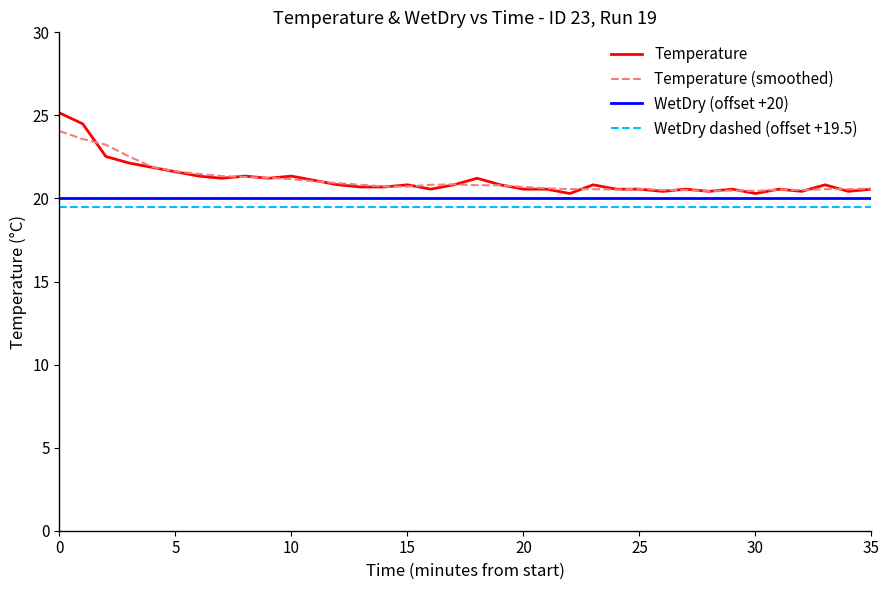

True or false: WetDry (offset +20) and WetDry dashed (offset +19.5) cross at least once.

False